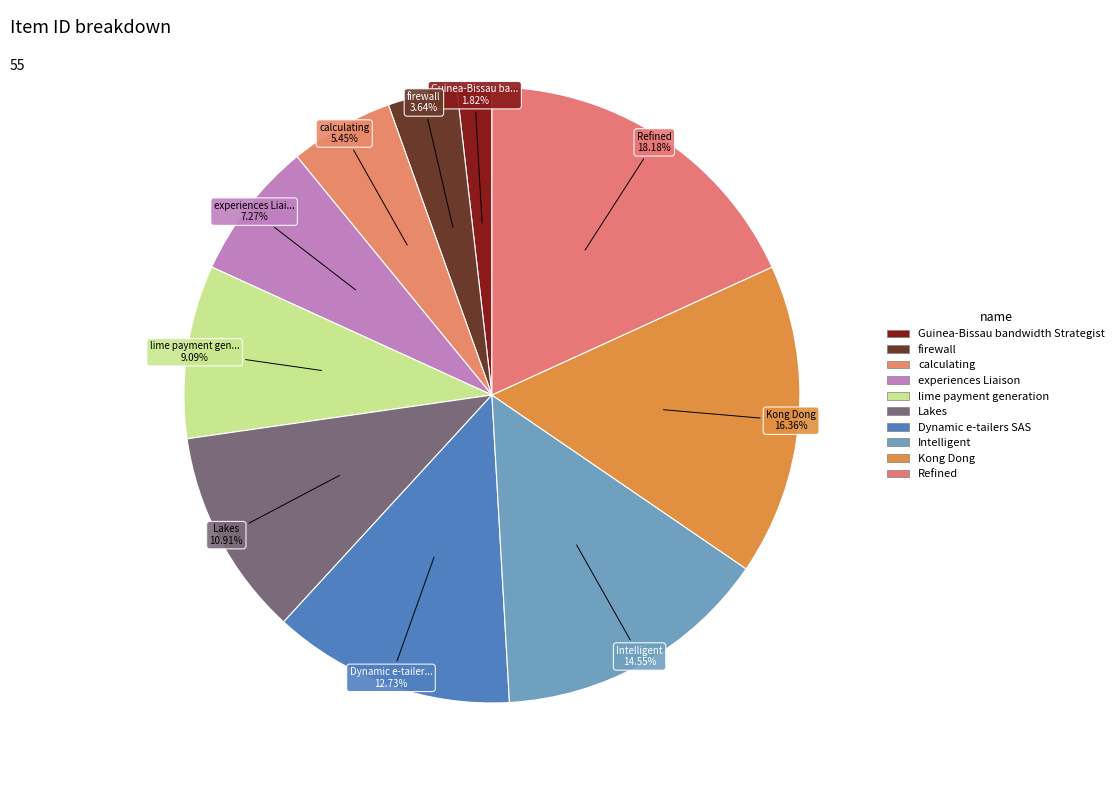

To the nearest percent, what is the difference between the Dynamic e-tailers SAS and Refined slice percentages?

5%